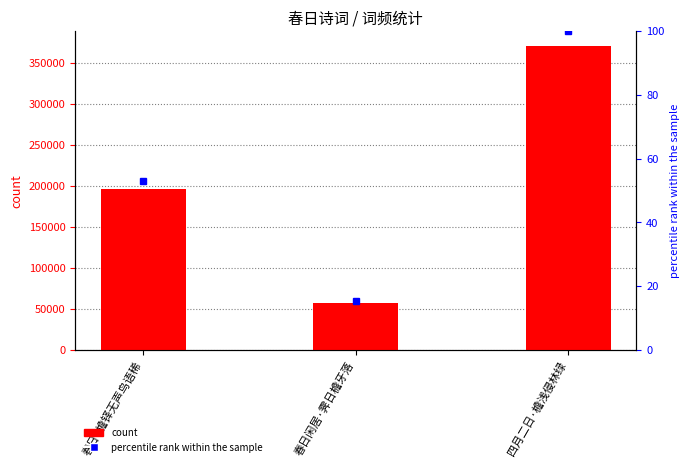

Rank the series by their maximum value, from highest to lowest.

count, percentile rank within the sample